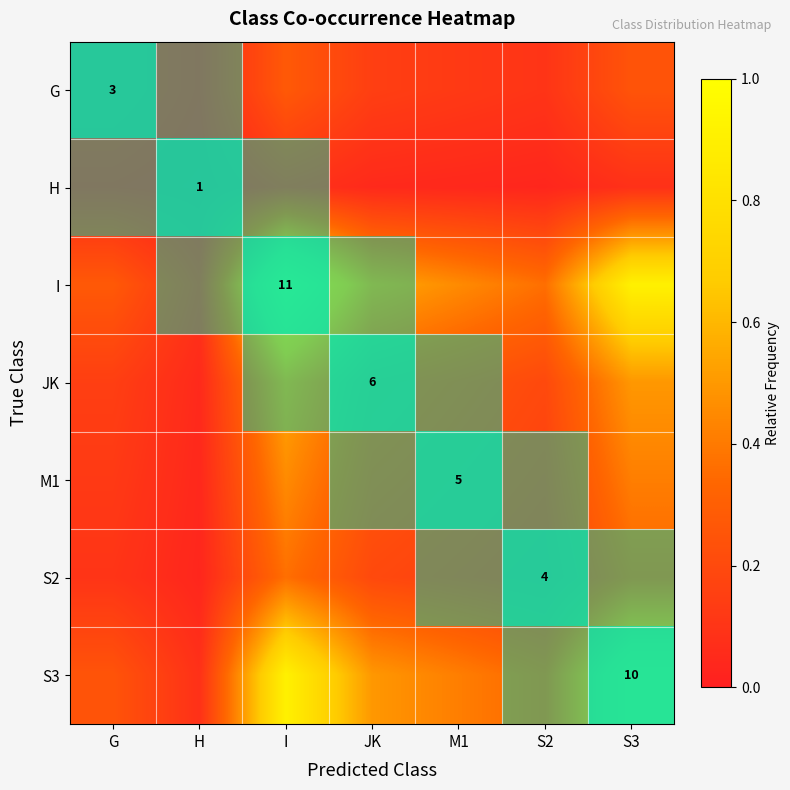

What is the sum of the M1 values at I and H?

0.5